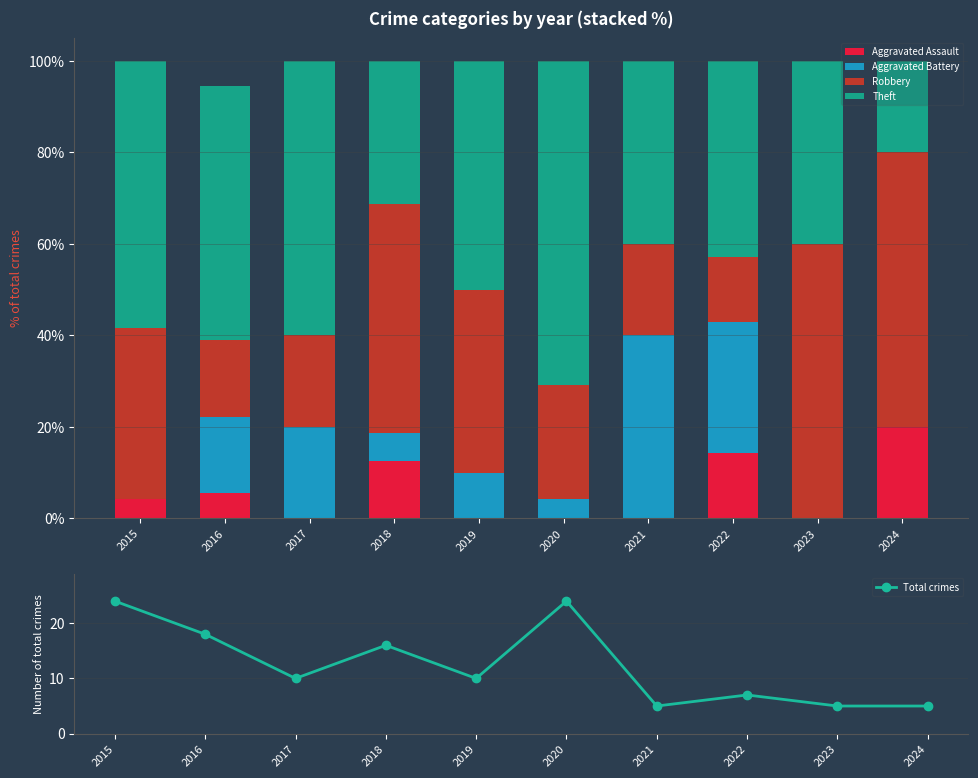

What is the sum of the Theft values at 2019 and 2023?

90.0